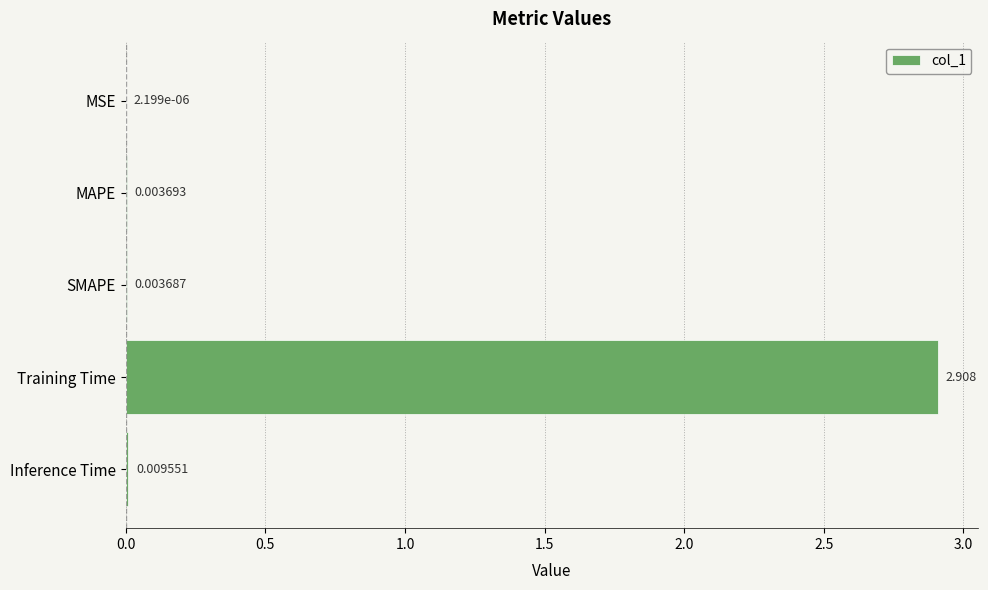

At which label is the value closest to 1?

Inference Time